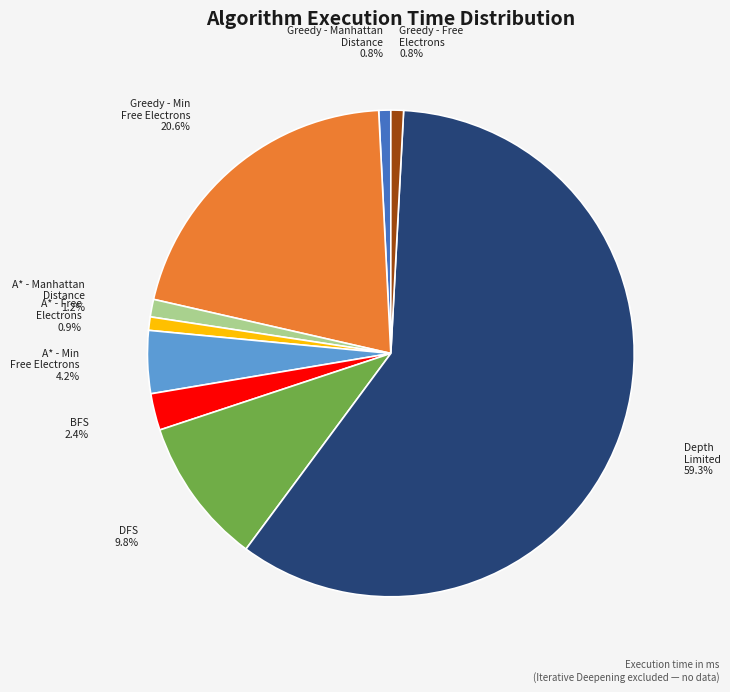

Is there any slice that represents more than half of the pie?

Yes